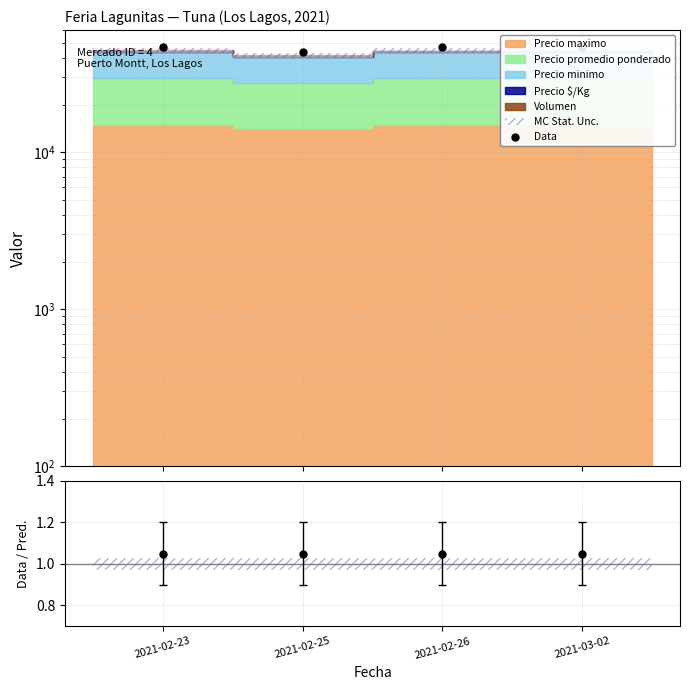

What is the sum of the values at 2021-02-23 and 2021-02-25?

90169.8